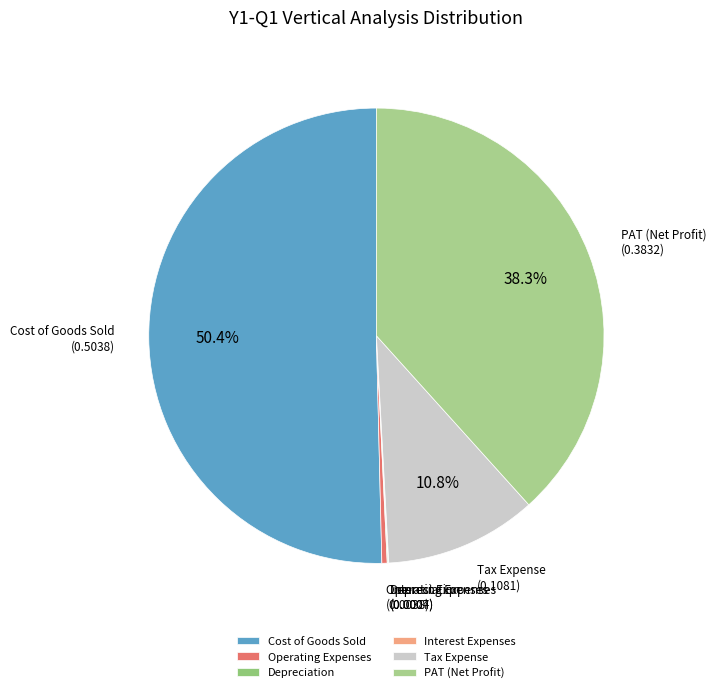

To the nearest percent, what is the difference between the largest and smallest slice percentages?

50%